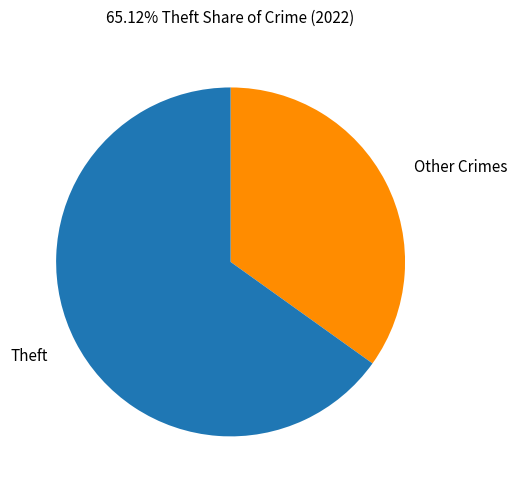

Rank the categories by value from highest to lowest.

Theft, Other Crimes